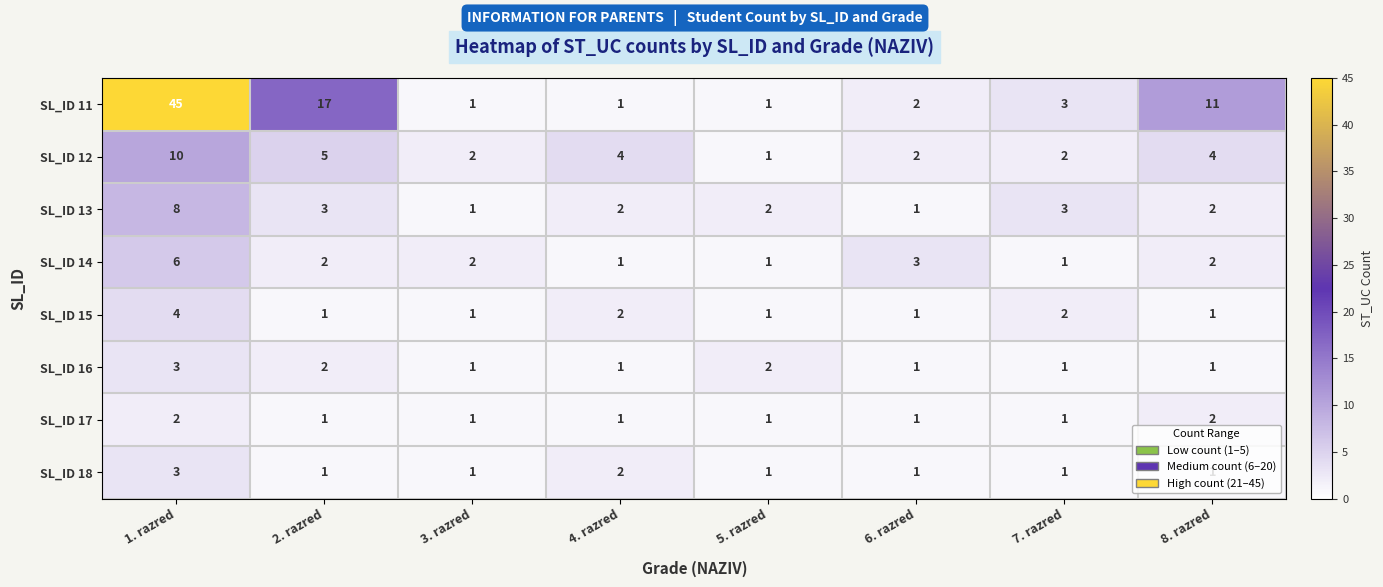

What is the difference between the maximum and minimum values in the SL_ID 13 series?

7